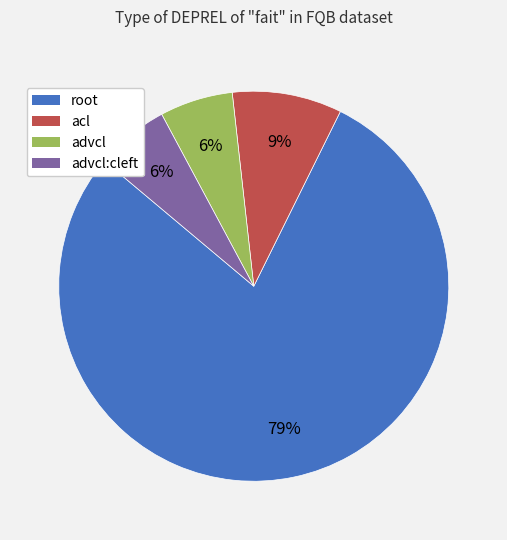

Is there any slice that represents more than half of the pie?

Yes